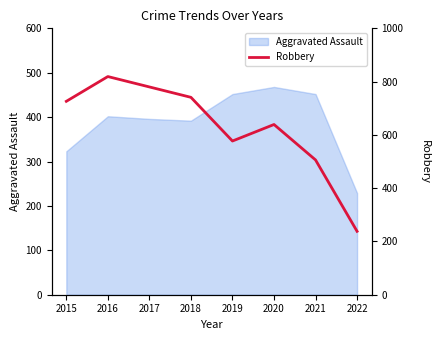

Which label corresponds to the largest value in the chart?

2016